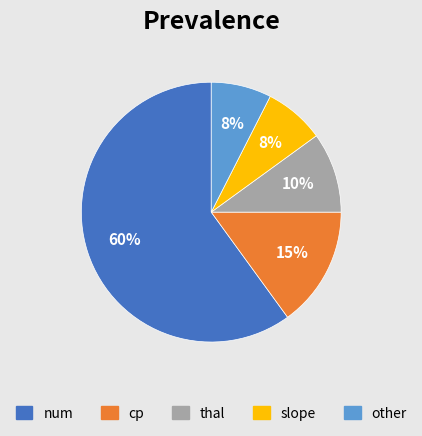

To the nearest percent, what is the average slice percentage?

20%